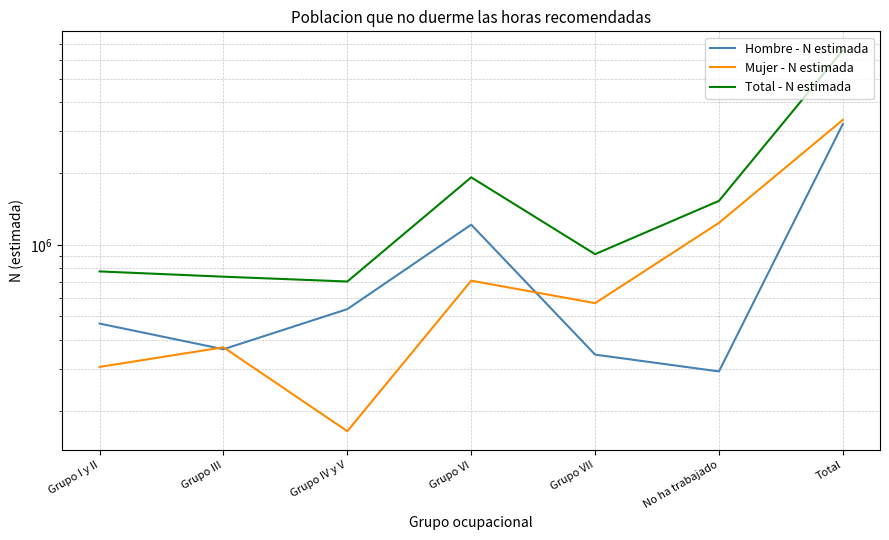

How many times do Mujer - N estimada and Hombre - N estimada cross each other?

3